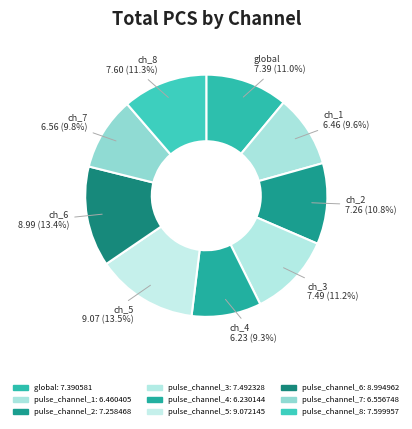

Do pulse_channel_2 and pulse_channel_5 together represent more than half of the pie?

No